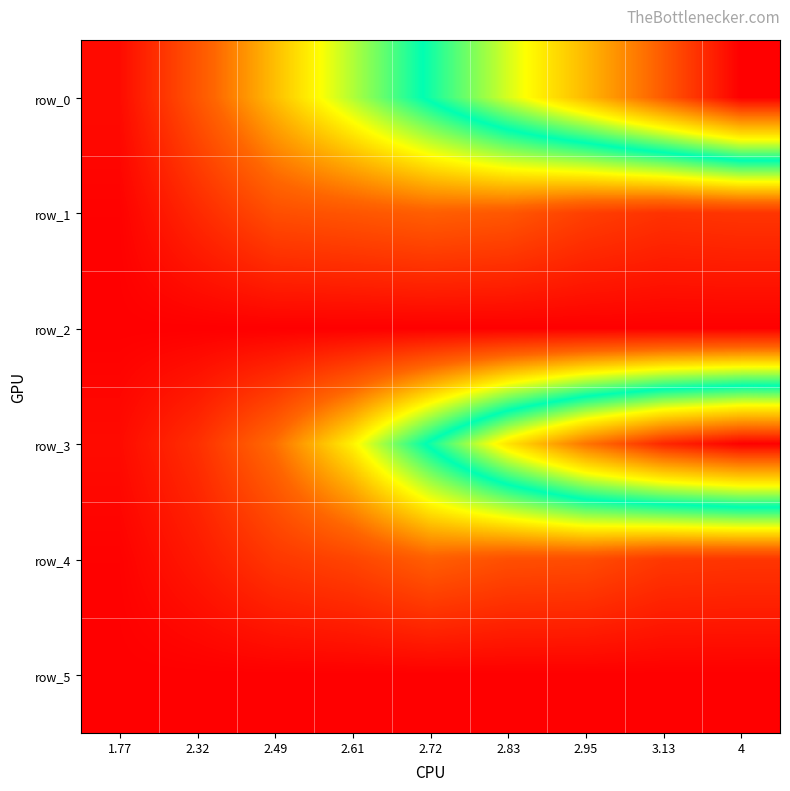

List the series in order of their peak value, lowest first.

row_2, row_5, row_1, row_4, row_0, row_3